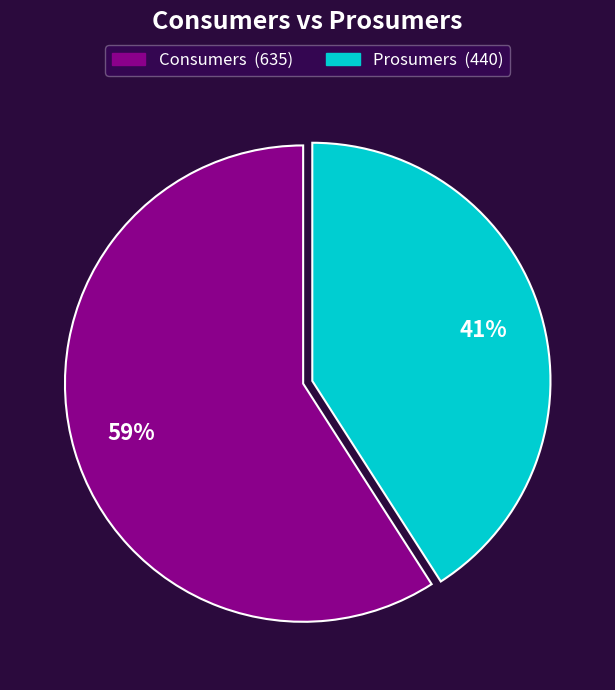

Count the number of slices in the pie.

2